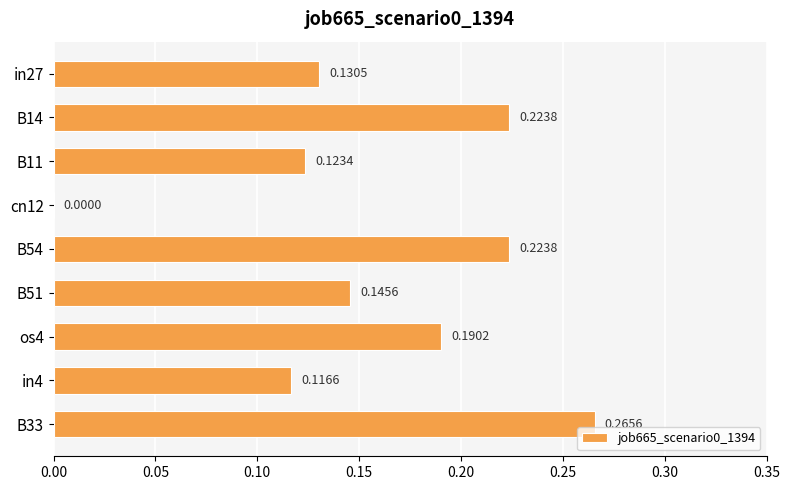

Between B54 and in4, which is larger?

B54